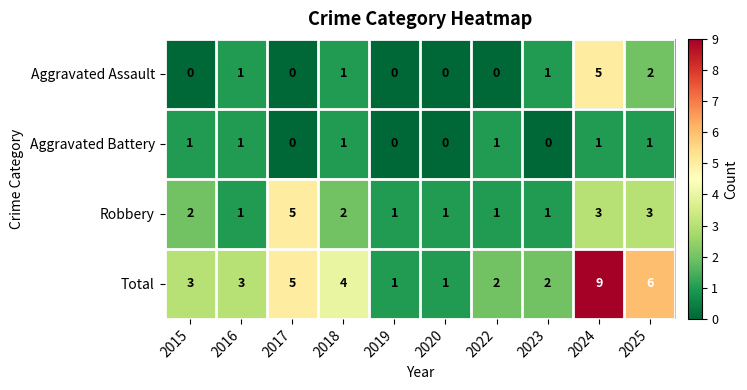

Count the number of data series in this chart.

4